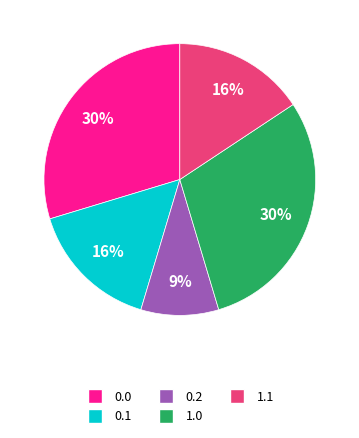

To the nearest percent, what percentage of the pie is 1.1?

16%